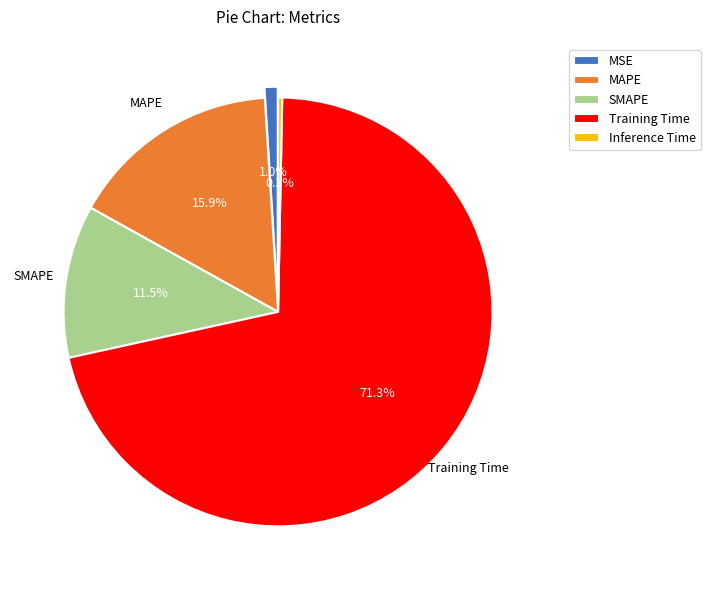

Is there a majority slice in this chart?

Yes